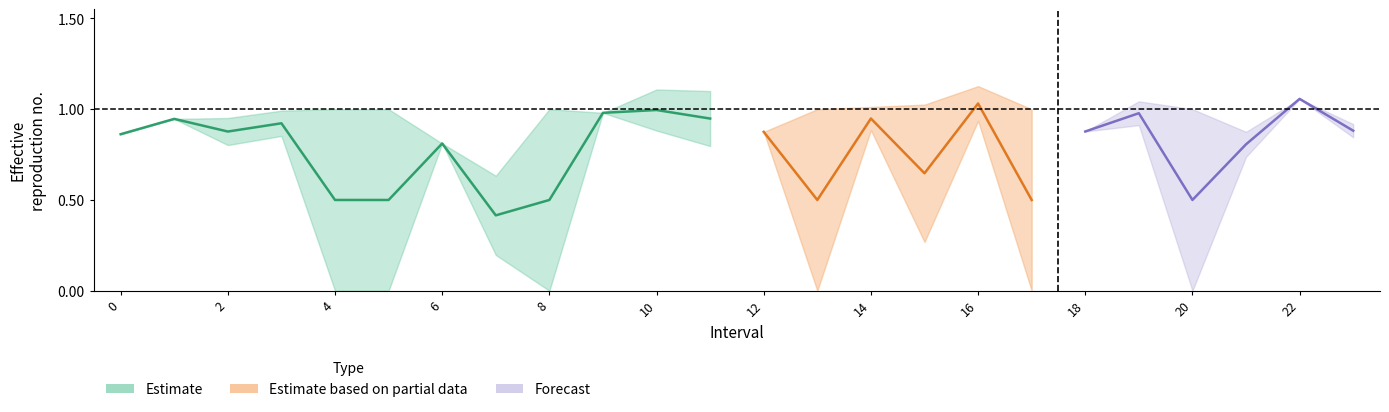

Where is the first local minimum for Zmin?

2